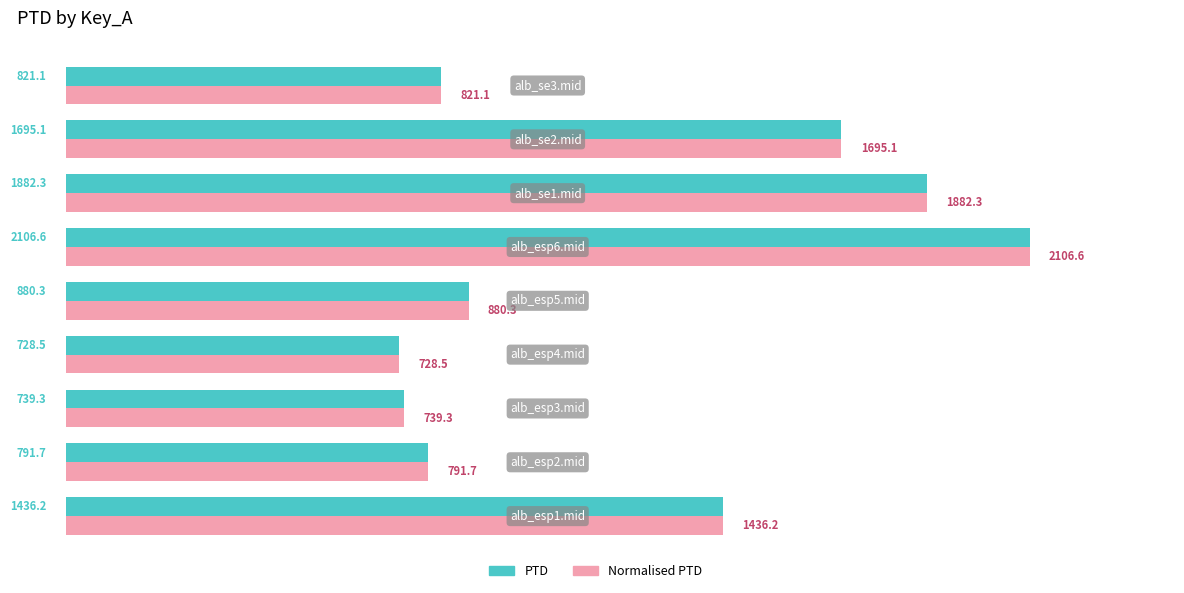

What is the average value of the PTD series?

1231.2